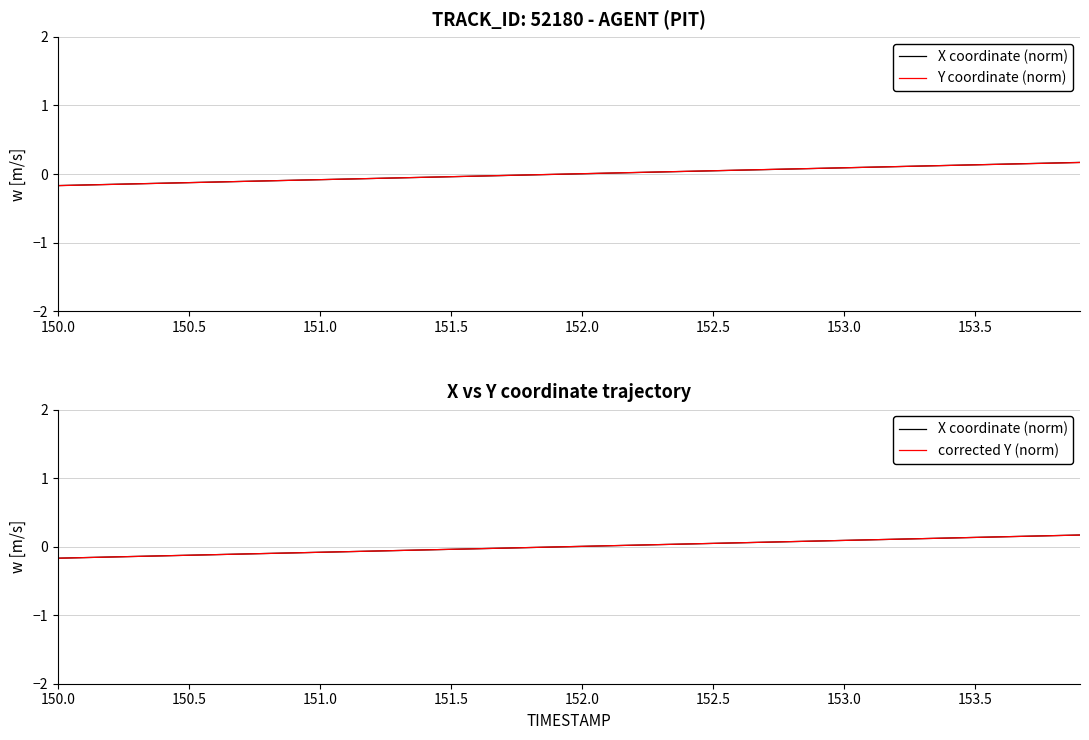

How many lines are shown in the chart?

3